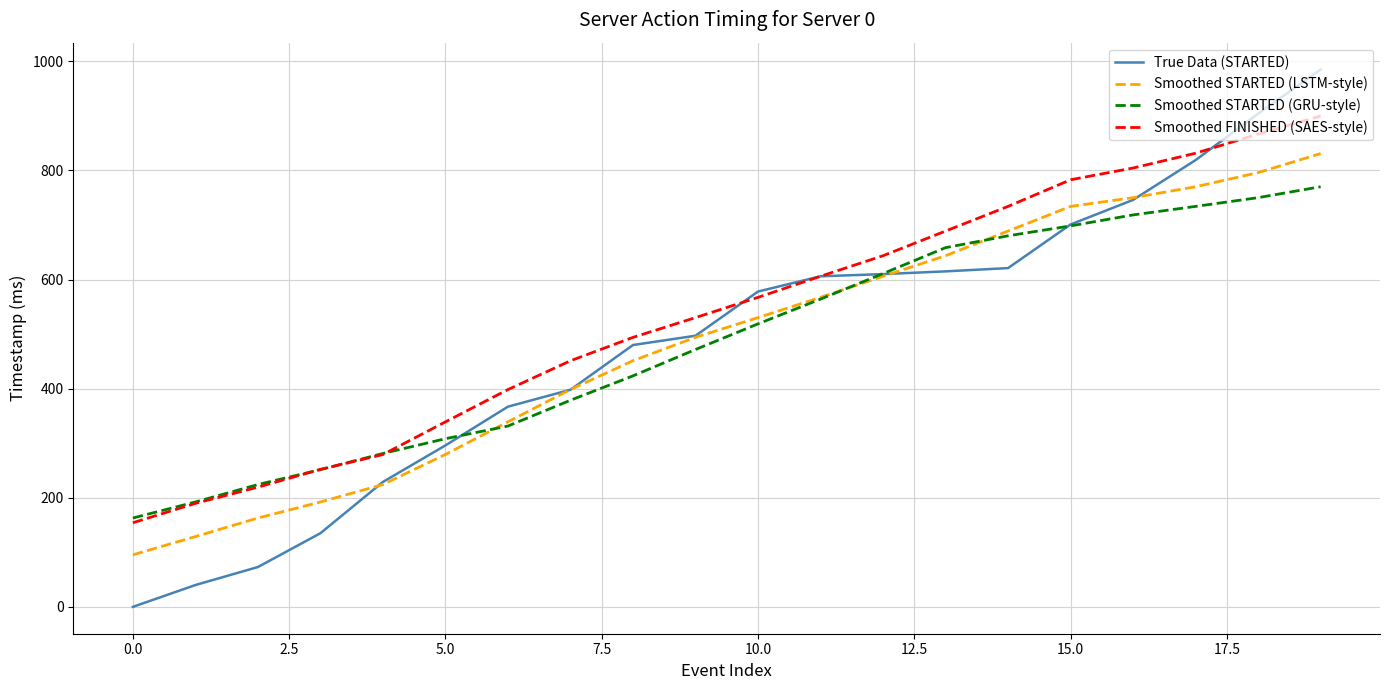

Which series has the largest range (max minus min)?

True Data (STARTED)